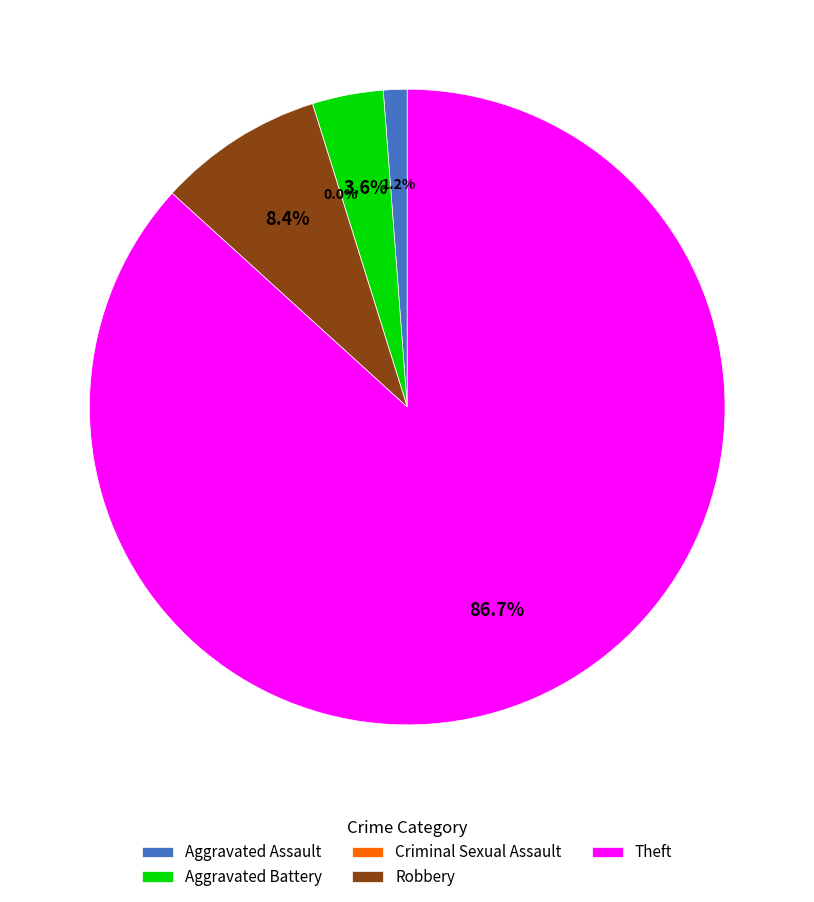

How much of the chart is everything except Robbery?

91.6%